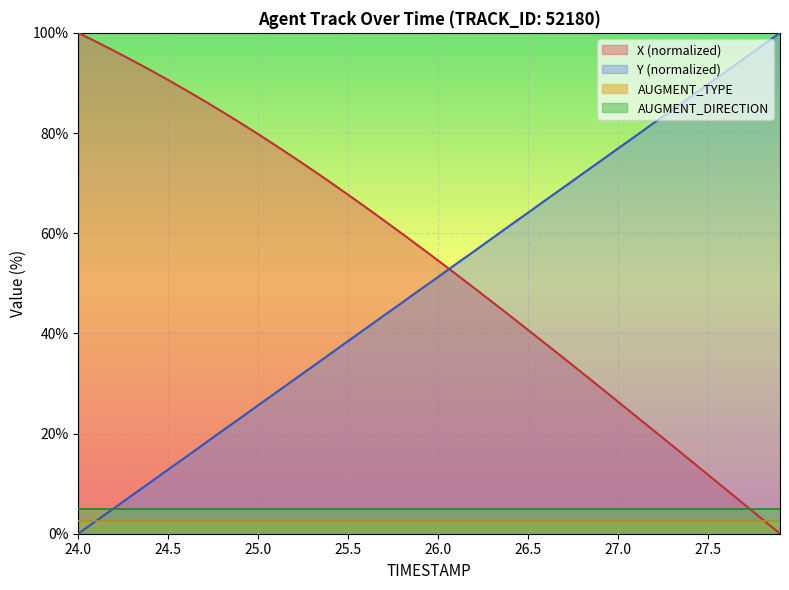

True or false: X has more than 0 interior local peaks.

False